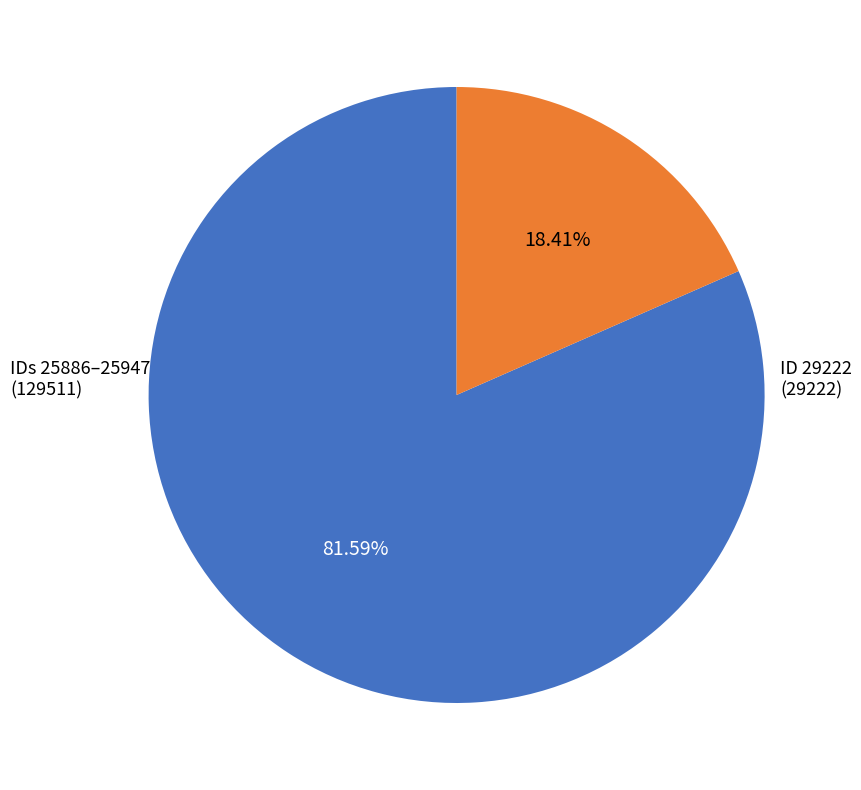

Is there any slice that represents more than half of the pie?

Yes